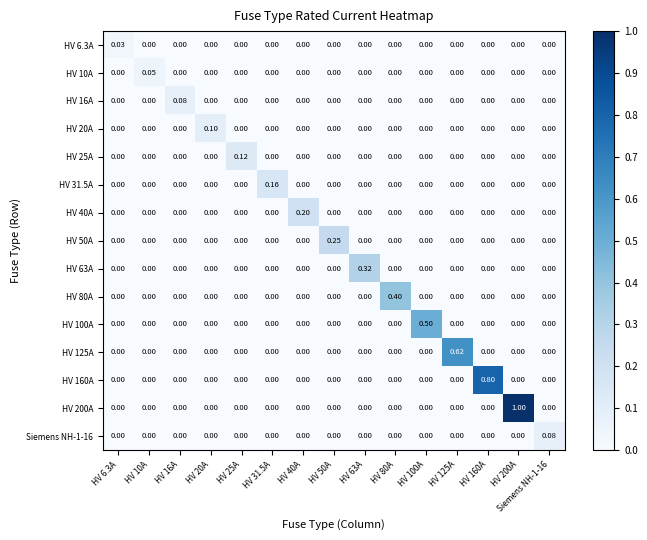

Rank the series at HV 10A from highest to lowest value.

HV 10A, HV 6.3A, HV 16A, HV 20A, HV 25A, HV 31.5A, HV 40A, HV 50A, HV 63A, HV 80A, HV 100A, HV 125A, HV 160A, HV 200A, Siemens NH-1-16